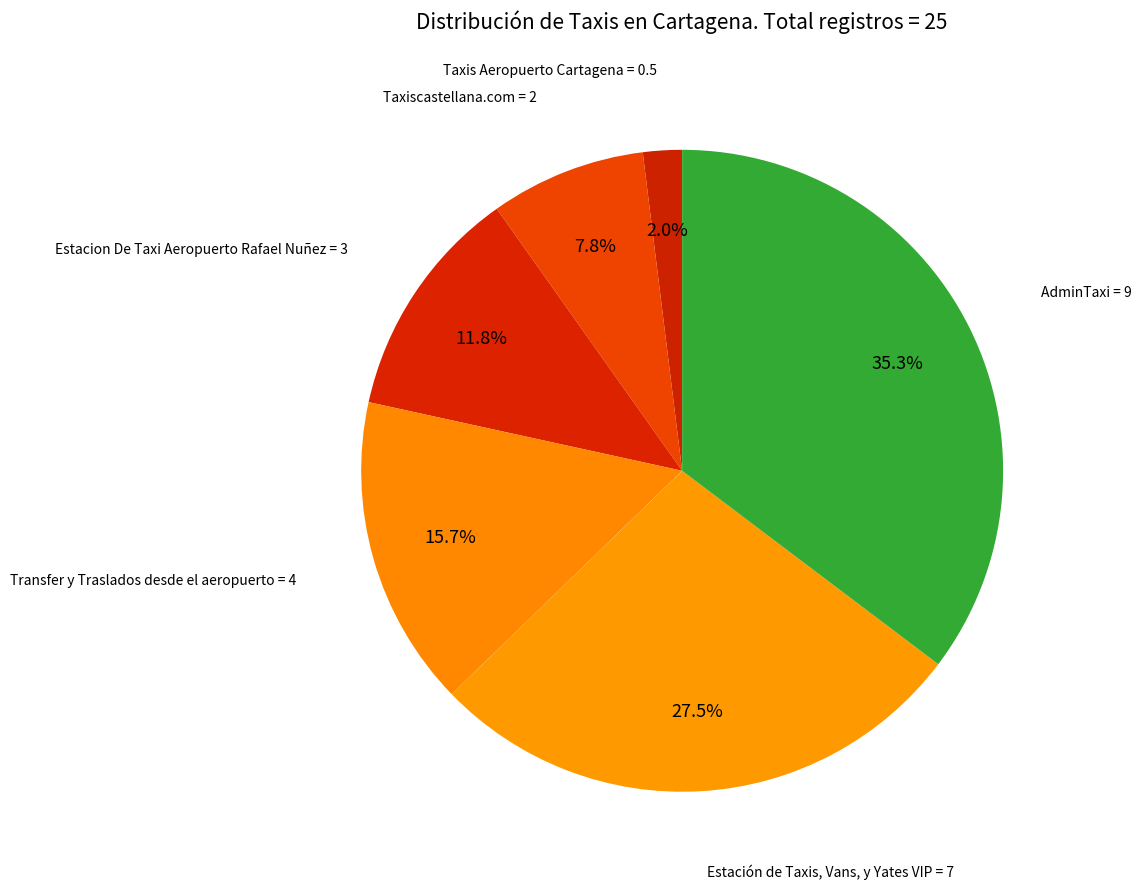

Count the number of slices in the pie.

6